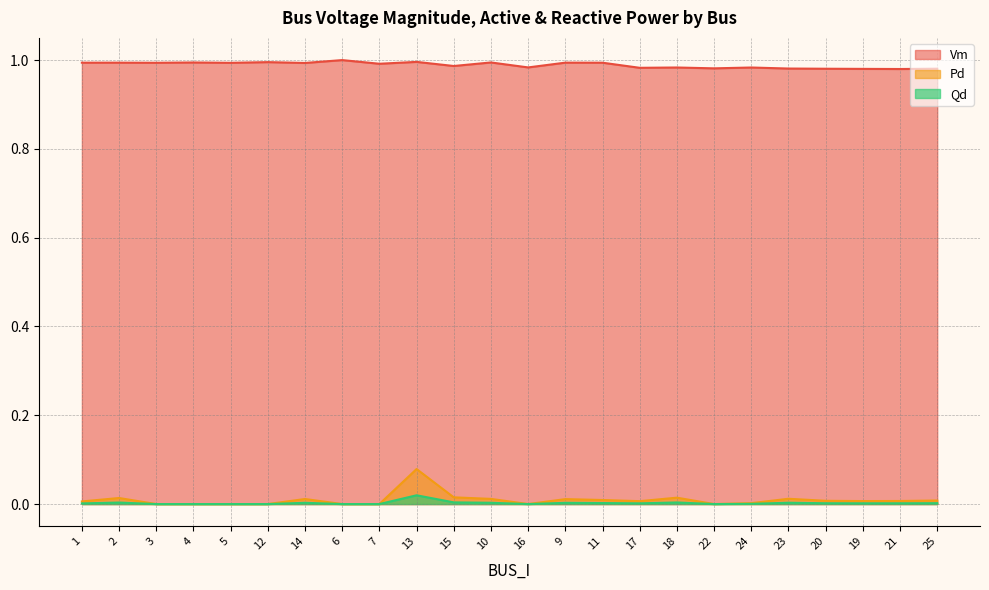

Between 15 and 22, which series saw the biggest shift?

Pd